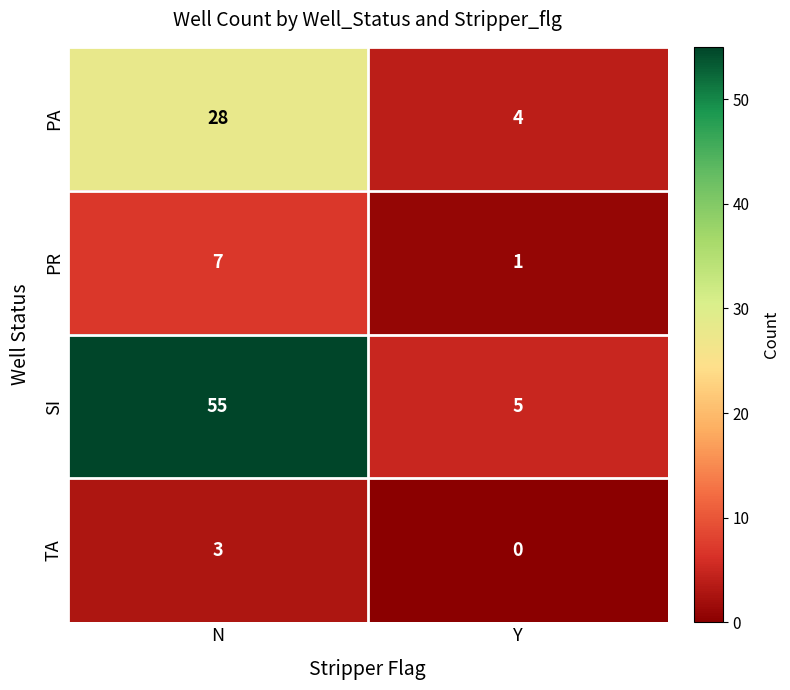

What is the difference between the SI values at N and Y?

50